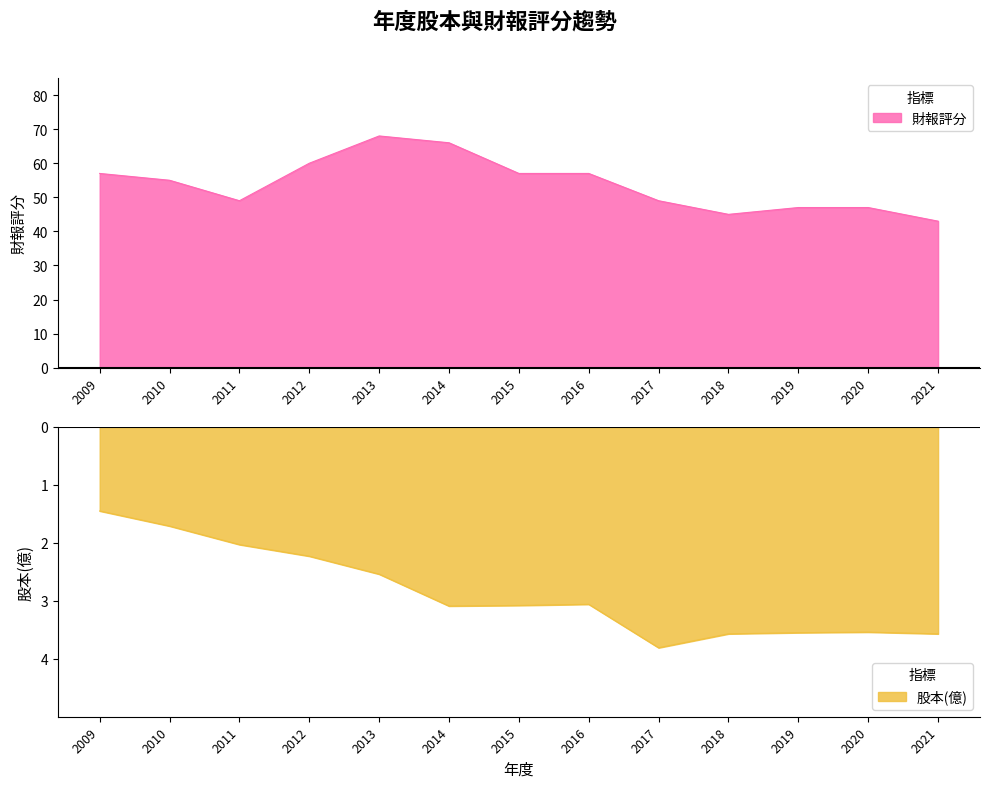

True or false: 股本(億) and 財報評分 cross at least once.

False